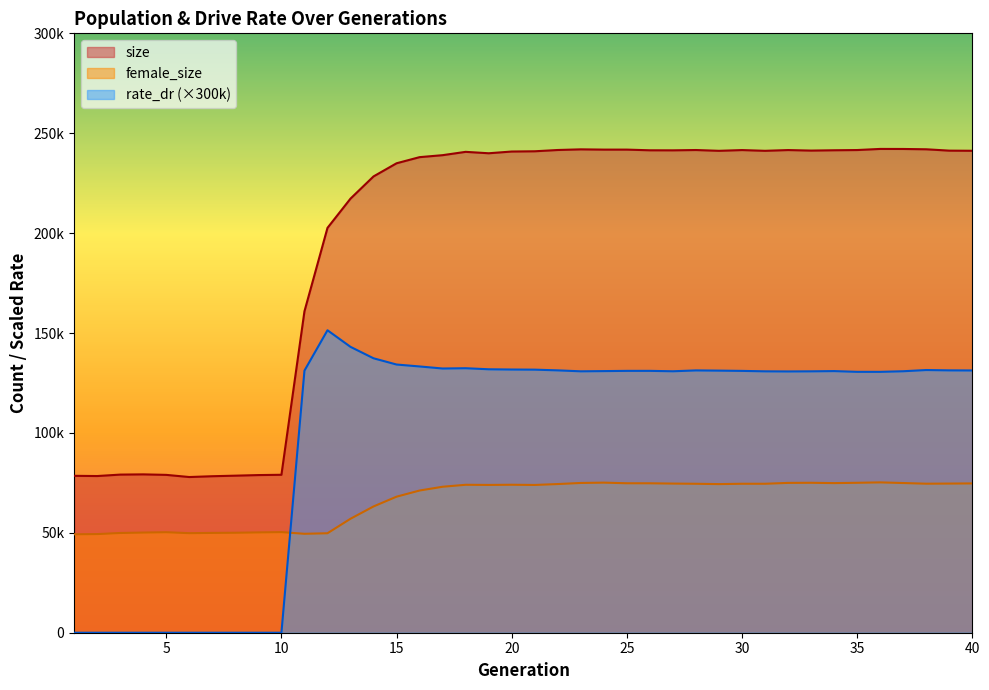

What is the value of the rate_dr point at the 36th from the left?

130573.2